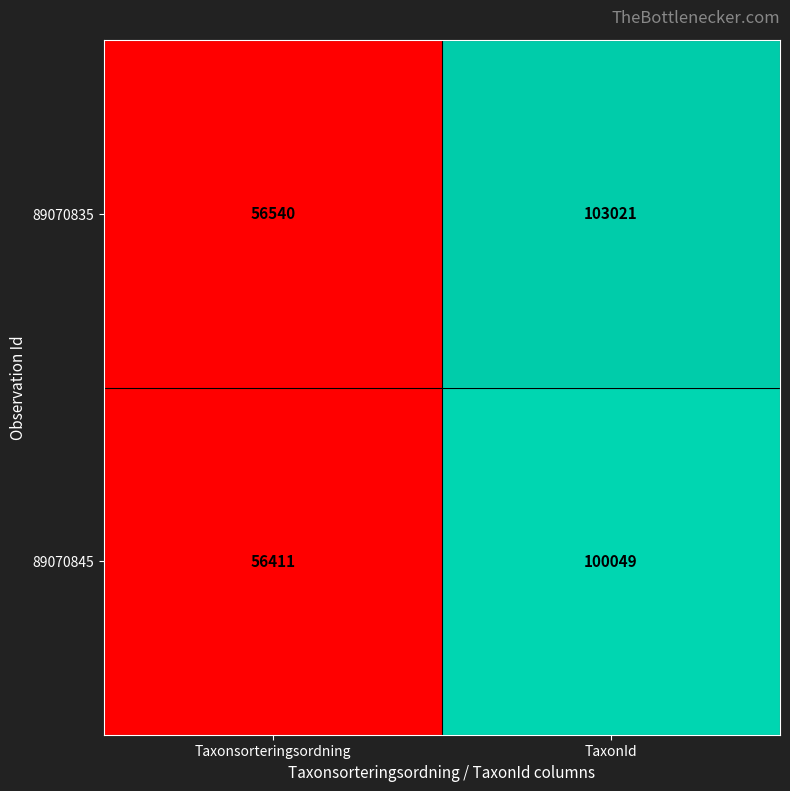

What is the sum of all 89070835 values?

159561